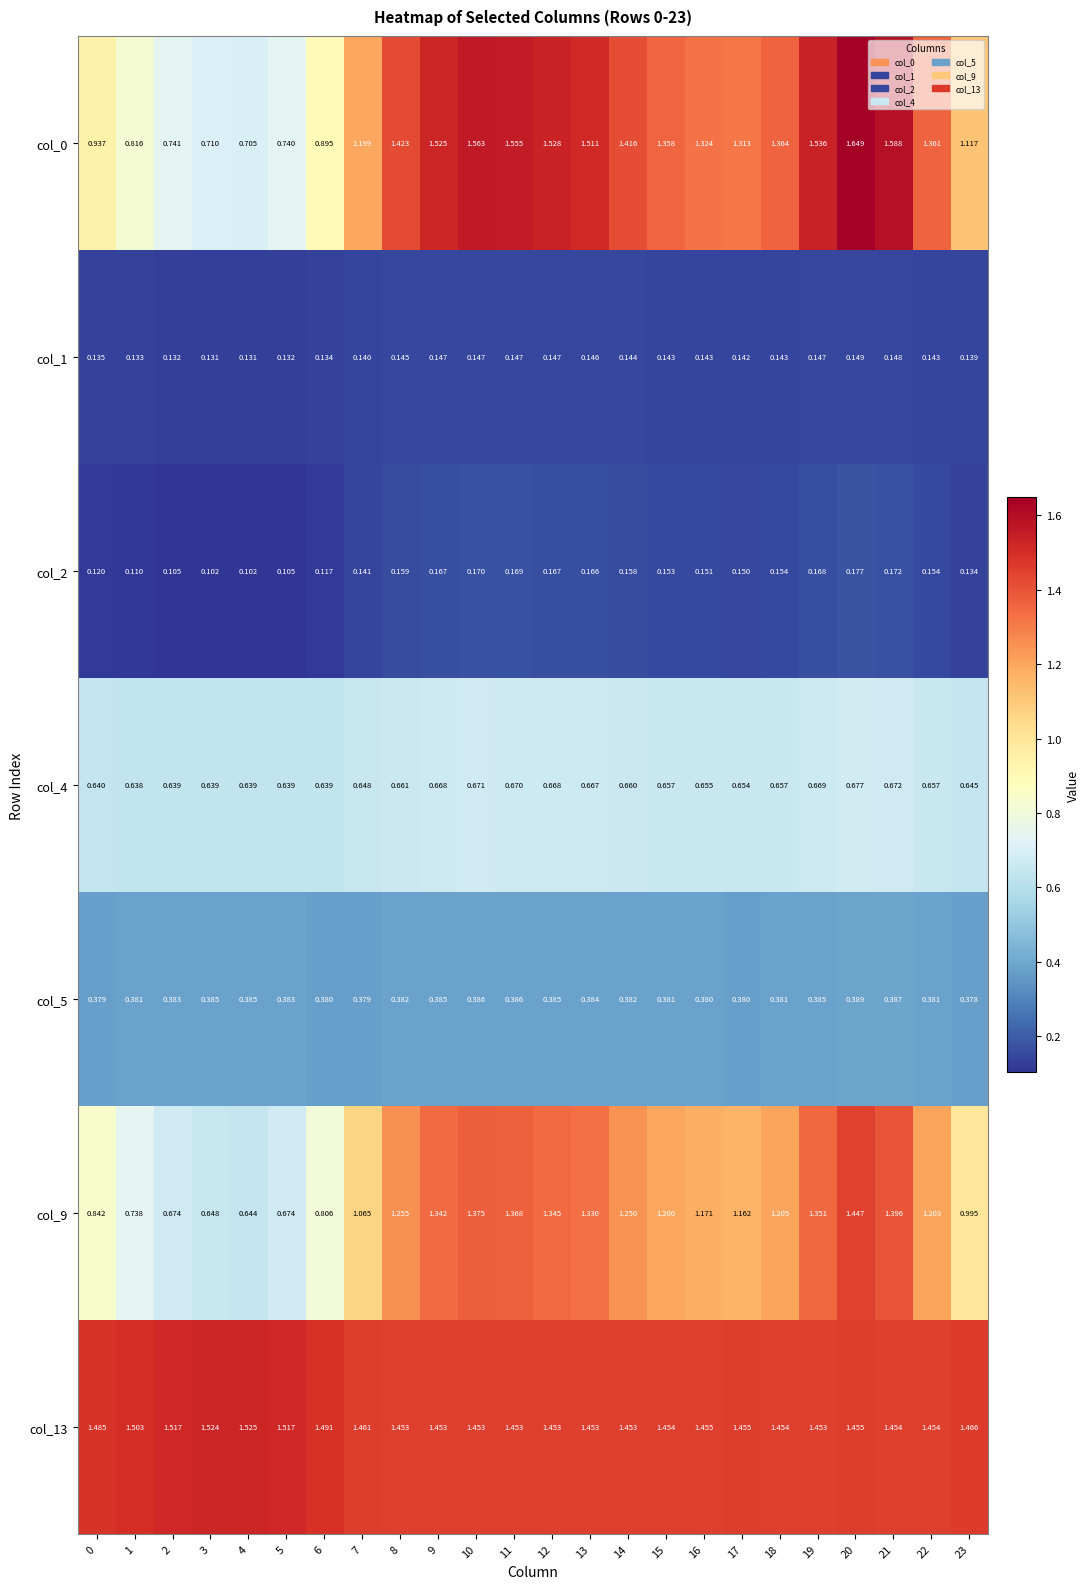

Is the value of col_4 at 14 greater than the value of col_13 at 5?

No